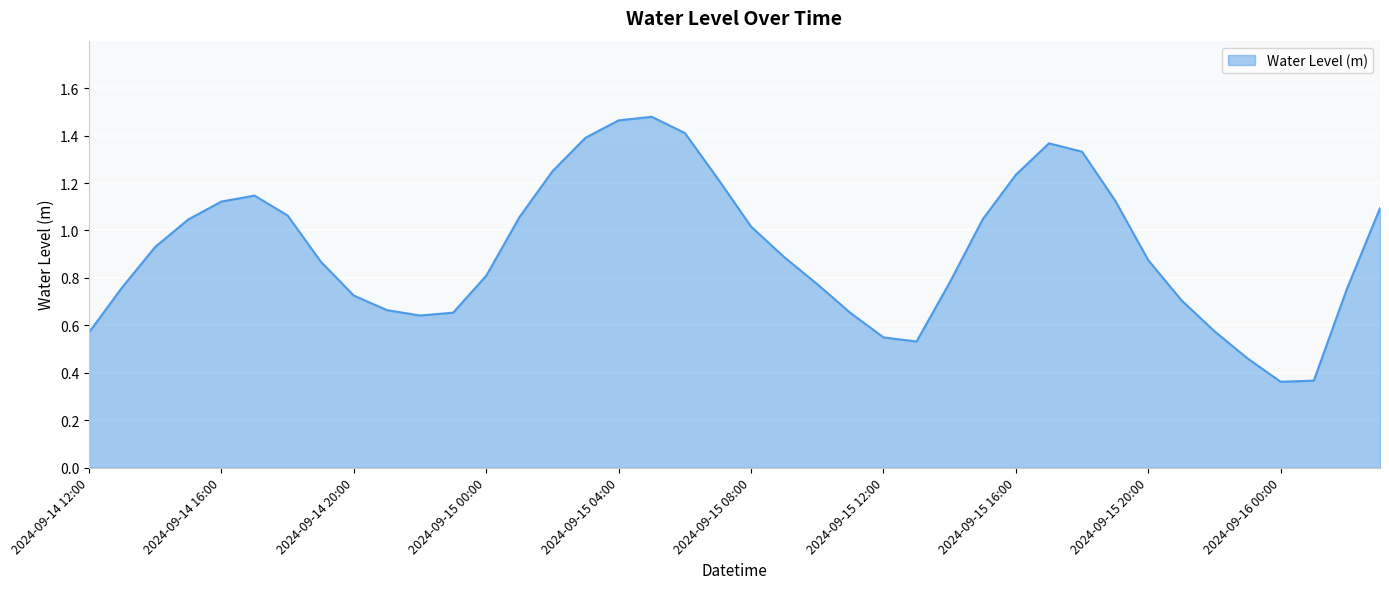

Reading right to left, extract all data points from this chart.

1.1	0.8	0.4	0.4	0.5	0.6	0.7	0.9	1.1	1.3	1.4	1.2	1.0	0.8	0.5	0.5	0.7	0.8	0.9	1.0	1.2	1.4	1.5	1.5	1.4	1.2	1.1	0.8	0.7	0.6	0.7	0.7	0.9	1.1	1.1	1.1	1.0	0.9	0.8	0.6